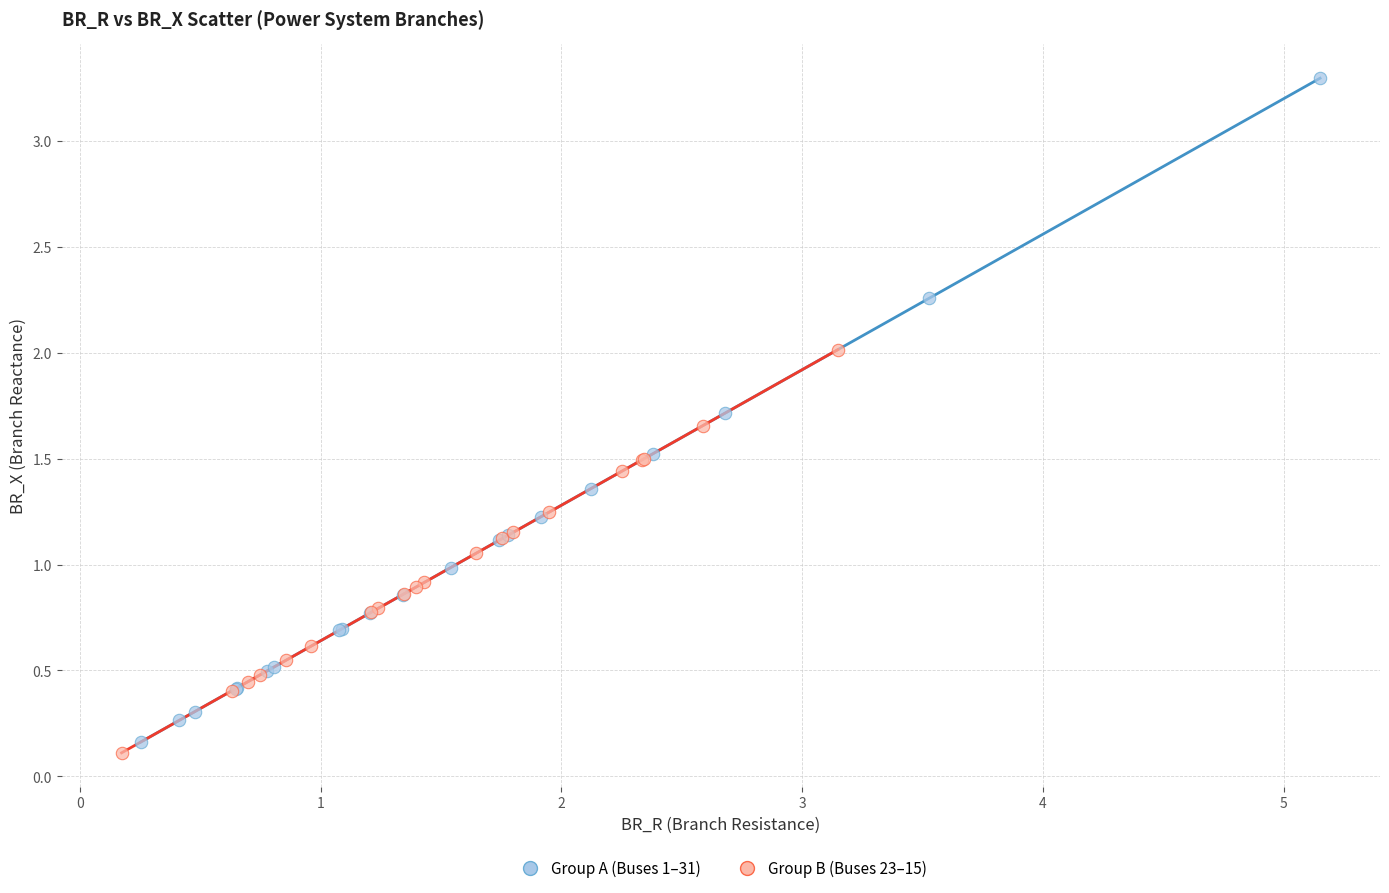

Which series reaches the minimum Y coordinate?

Group B (Buses 23–15)